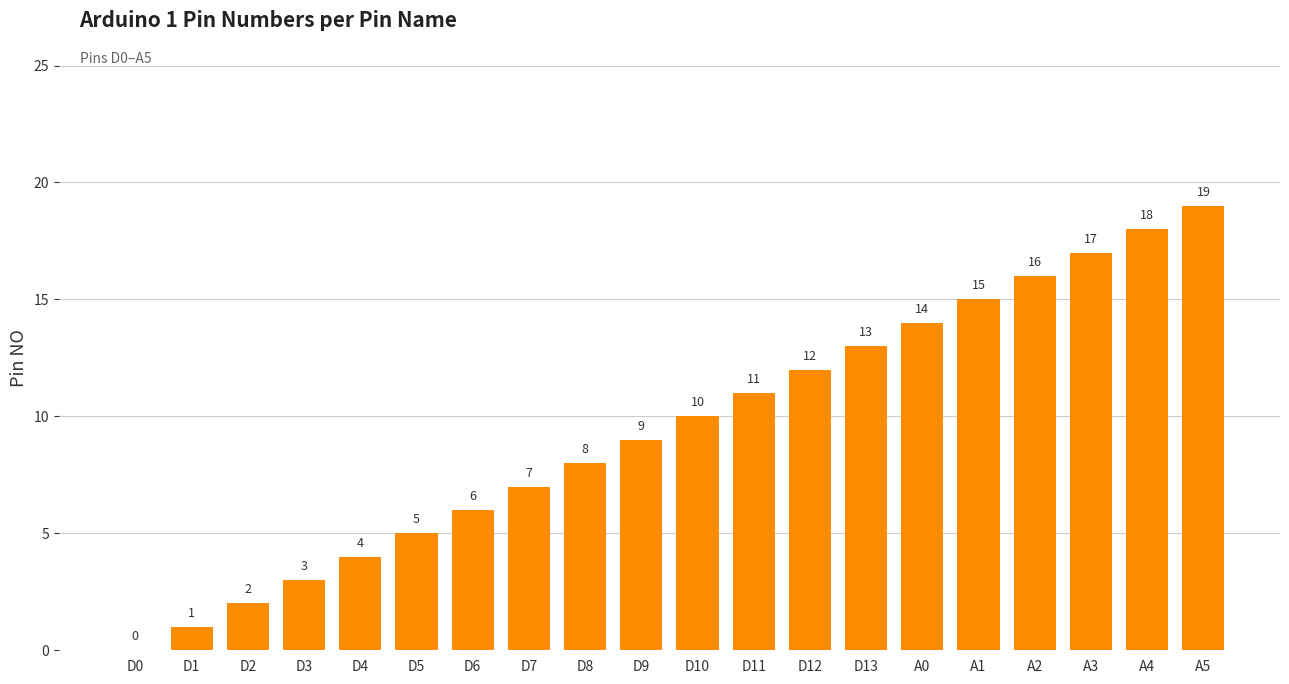

What is the maximum value shown in the chart?

19